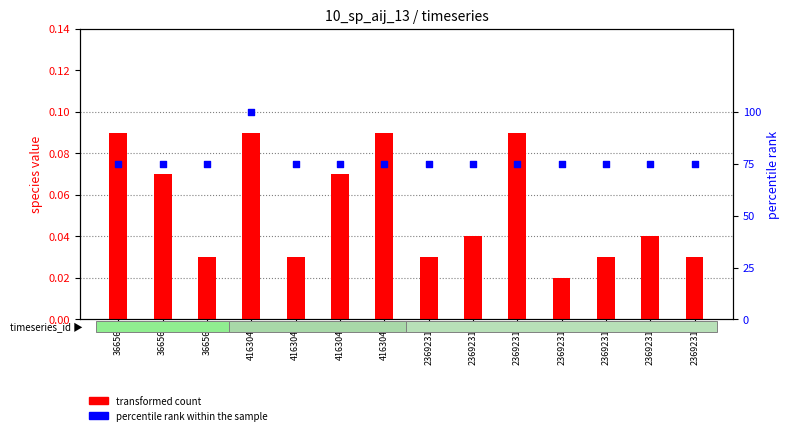

Is the value of transformed count at 2369231 greater than the value of percentile rank within the sample at 36656?

No